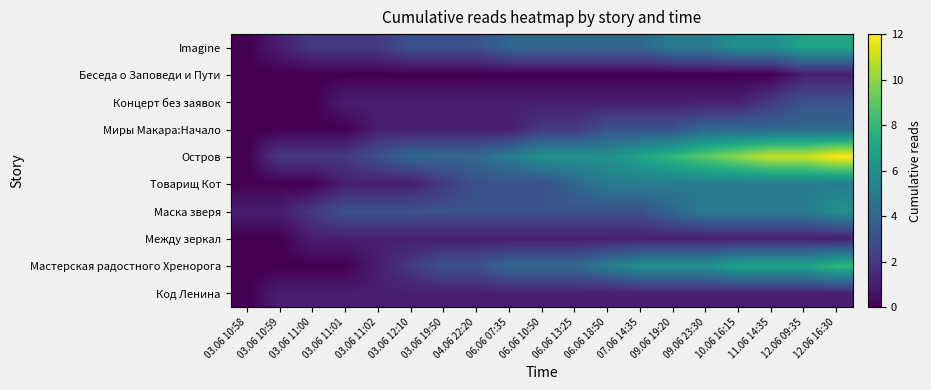

Reading left to right, list all the values displayed in this chart.

Код Ленина: 03.06 10:58=0	03.06 10:59=1	03.06 11:00=1	03.06 11:01=1	03.06 11:02=1	03.06 12:10=1	03.06 19:50=1	04.06 22:20=1	06.06 07:35=1	06.06 10:50=1	06.06 13:25=1	06.06 18:50=1	07.06 14:35=1	09.06 19:20=1	09.06 23:30=1	10.06 16:15=1	11.06 14:35=1	12.06 09:35=1	12.06 16:30=1
Мастерская радостного Хренорога: 03.06 10:58=0	03.06 10:59=0	03.06 11:00=0	03.06 11:01=0	03.06 11:02=1	03.06 12:10=2	03.06 19:50=3	04.06 22:20=3	06.06 07:35=4	06.06 10:50=4	06.06 13:25=4	06.06 18:50=5	07.06 14:35=6	09.06 19:20=6	09.06 23:30=6	10.06 16:15=7	11.06 14:35=7	12.06 09:35=7	12.06 16:30=8
Между зеркал: 03.06 10:58=0	03.06 10:59=0	03.06 11:00=1	03.06 11:01=1	03.06 11:02=1	03.06 12:10=1	03.06 19:50=1	04.06 22:20=1	06.06 07:35=1	06.06 10:50=1	06.06 13:25=1	06.06 18:50=1	07.06 14:35=1	09.06 19:20=1	09.06 23:30=1	10.06 16:15=1	11.06 14:35=1	12.06 09:35=1	12.06 16:30=1
Маска зверя: 03.06 10:58=1	03.06 10:59=1	03.06 11:00=2	03.06 11:01=3	03.06 11:02=3	03.06 12:10=3	03.06 19:50=3	04.06 22:20=3	06.06 07:35=3	06.06 10:50=3	06.06 13:25=3	06.06 18:50=3	07.06 14:35=3	09.06 19:20=4	09.06 23:30=5	10.06 16:15=5	11.06 14:35=5	12.06 09:35=5	12.06 16:30=6
Товарищ Кот: 03.06 10:58=0	03.06 10:59=0	03.06 11:00=0	03.06 11:01=1	03.06 11:02=1	03.06 12:10=1	03.06 19:50=2	04.06 22:20=3	06.06 07:35=3	06.06 10:50=3	06.06 13:25=4	06.06 18:50=5	07.06 14:35=5	09.06 19:20=5	09.06 23:30=5	10.06 16:15=5	11.06 14:35=5	12.06 09:35=5	12.06 16:30=5
Остров: 03.06 10:58=0	03.06 10:59=2	03.06 11:00=2	03.06 11:01=2	03.06 11:02=3	03.06 12:10=4	03.06 19:50=4	04.06 22:20=4	06.06 07:35=5	06.06 10:50=6	06.06 13:25=6	06.06 18:50=6	07.06 14:35=7	09.06 19:20=8	09.06 23:30=9	10.06 16:15=10	11.06 14:35=11	12.06 09:35=11	12.06 16:30=12
Миры Макара:Начало: 03.06 10:58=0	03.06 10:59=0	03.06 11:00=0	03.06 11:01=0	03.06 11:02=1	03.06 12:10=1	03.06 19:50=1	04.06 22:20=1	06.06 07:35=1	06.06 10:50=2	06.06 13:25=2	06.06 18:50=3	07.06 14:35=3	09.06 19:20=3	09.06 23:30=4	10.06 16:15=4	11.06 14:35=4	12.06 09:35=4	12.06 16:30=4
Концерт без заявок: 03.06 10:58=0	03.06 10:59=0	03.06 11:00=0	03.06 11:01=1	03.06 11:02=1	03.06 12:10=1	03.06 19:50=1	04.06 22:20=1	06.06 07:35=1	06.06 10:50=1	06.06 13:25=1	06.06 18:50=1	07.06 14:35=1	09.06 19:20=1	09.06 23:30=1	10.06 16:15=1	11.06 14:35=2	12.06 09:35=3	12.06 16:30=3
Беседа о Заповеди и Пути: 03.06 10:58=0	03.06 10:59=0	03.06 11:00=0	03.06 11:01=0	03.06 11:02=0	03.06 12:10=0	03.06 19:50=0	04.06 22:20=0	06.06 07:35=0	06.06 10:50=0	06.06 13:25=0	06.06 18:50=0	07.06 14:35=0	09.06 19:20=0	09.06 23:30=0	10.06 16:15=0	11.06 14:35=0	12.06 09:35=1	12.06 16:30=1
Imagine: 03.06 10:58=0	03.06 10:59=1	03.06 11:00=2	03.06 11:01=2	03.06 11:02=2	03.06 12:10=3	03.06 19:50=3	04.06 22:20=3	06.06 07:35=4	06.06 10:50=4	06.06 13:25=4	06.06 18:50=4	07.06 14:35=4	09.06 19:20=5	09.06 23:30=5	10.06 16:15=6	11.06 14:35=6	12.06 09:35=7	12.06 16:30=7